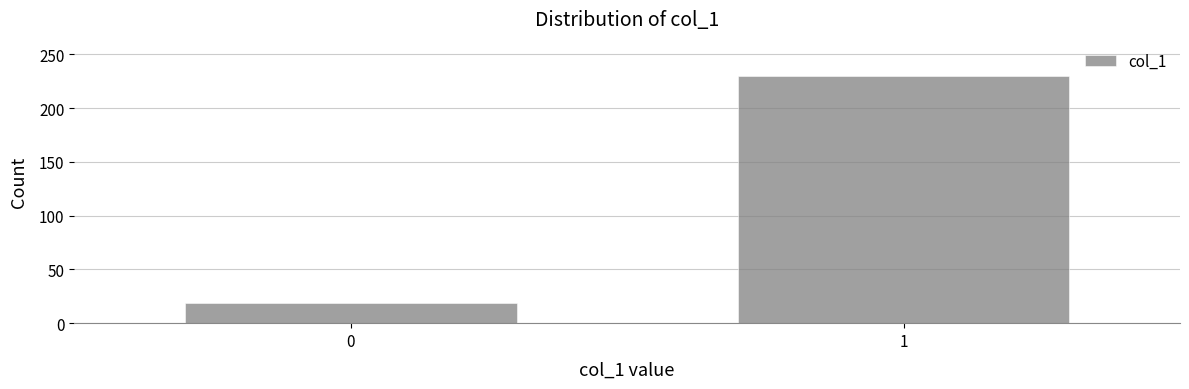

Reading right to left, list all the values displayed in this chart.

1=230	0=19